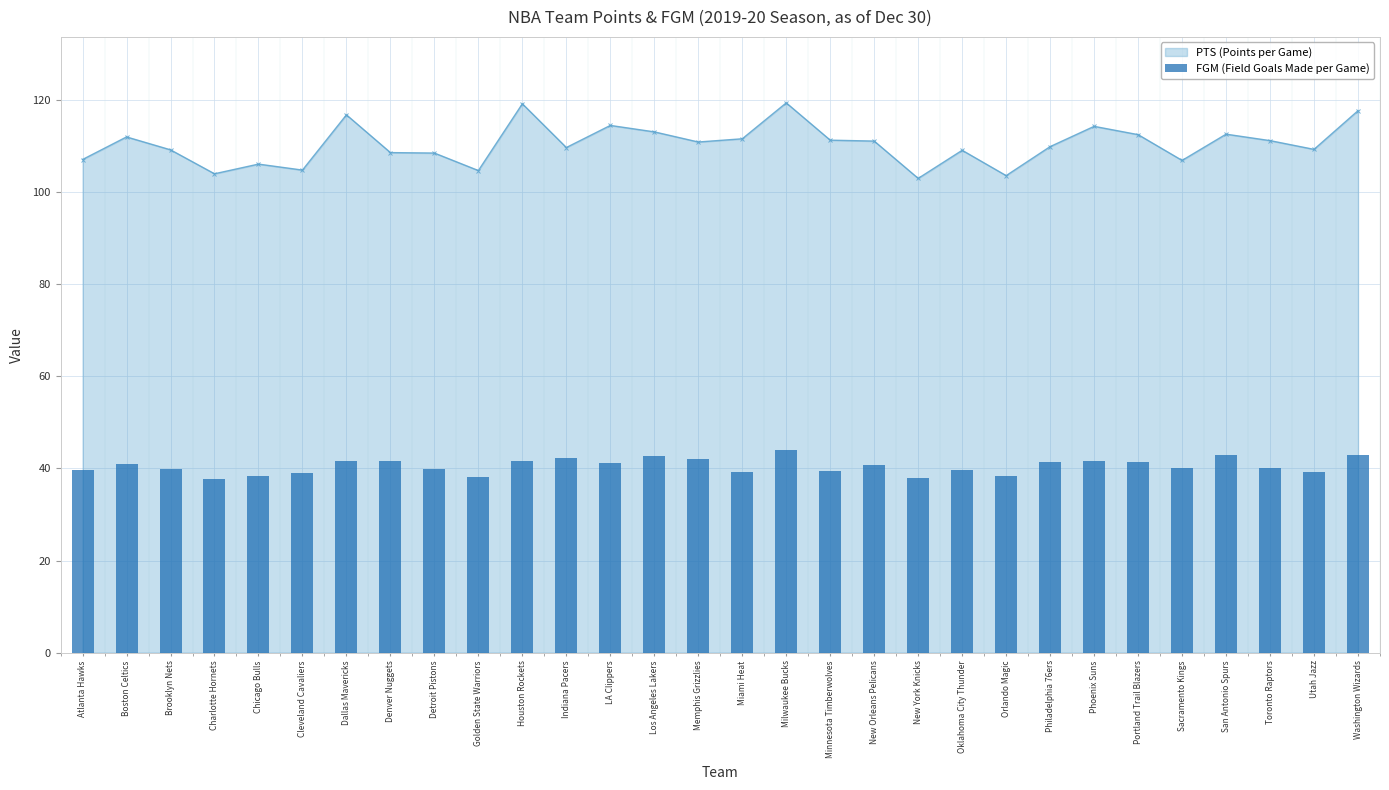

Reading left to right, extract all data points from this chart.

Atlanta Hawks=39.6	Boston Celtics=41.0	Brooklyn Nets=39.8	Charlotte Hornets=37.7	Chicago Bulls=38.4	Cleveland Cavaliers=39.0	Dallas Mavericks=41.6	Denver Nuggets=41.6	Detroit Pistons=39.8	Golden State Warriors=38.2	Houston Rockets=41.7	Indiana Pacers=42.2	LA Clippers=41.1	Los Angeles Lakers=42.6	Memphis Grizzlies=42.1	Miami Heat=39.2	Milwaukee Bucks=44.0	Minnesota Timberwolves=39.5	New Orleans Pelicans=40.7	New York Knicks=38.0	Oklahoma City Thunder=39.7	Orlando Magic=38.3	Philadelphia 76ers=41.4	Phoenix Suns=41.7	Portland Trail Blazers=41.3	Sacramento Kings=40.2	San Antonio Spurs=42.9	Toronto Raptors=40.1	Utah Jazz=39.3	Washington Wizards=43.0